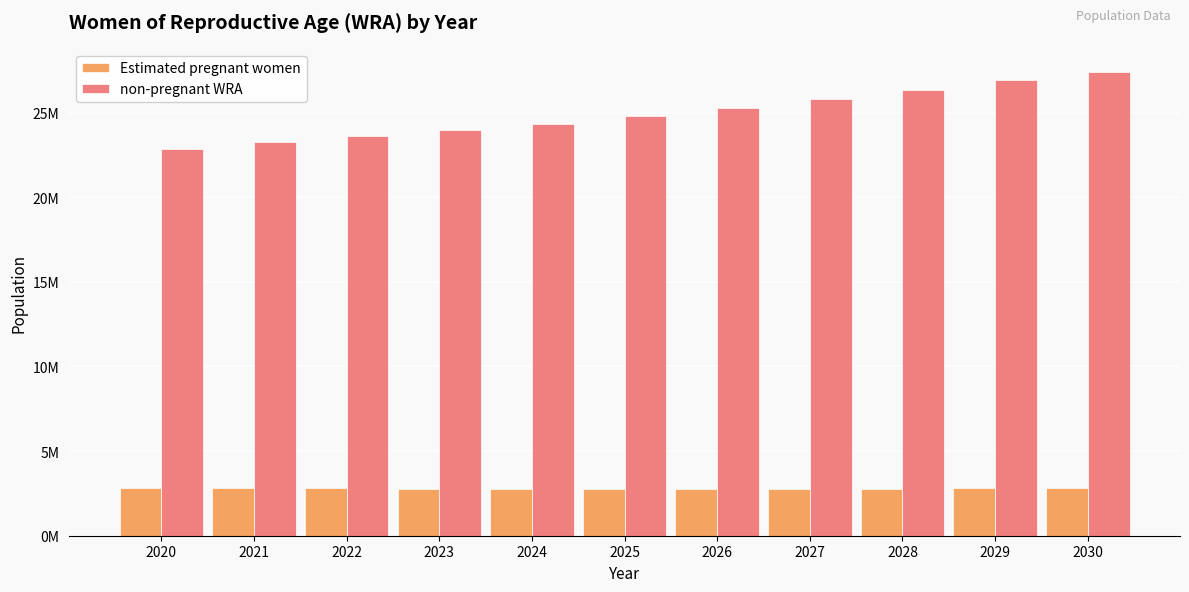

What is the value of the non-pregnant WRA bar at the 11th from the left?

27400237.2